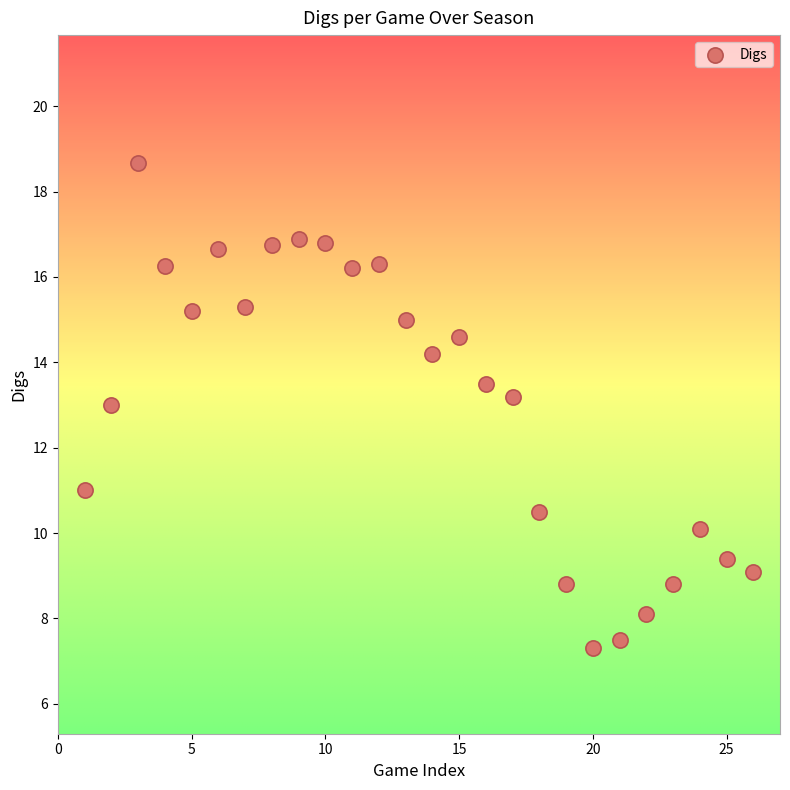

What is the range of Y values (max minus min)?

11.4